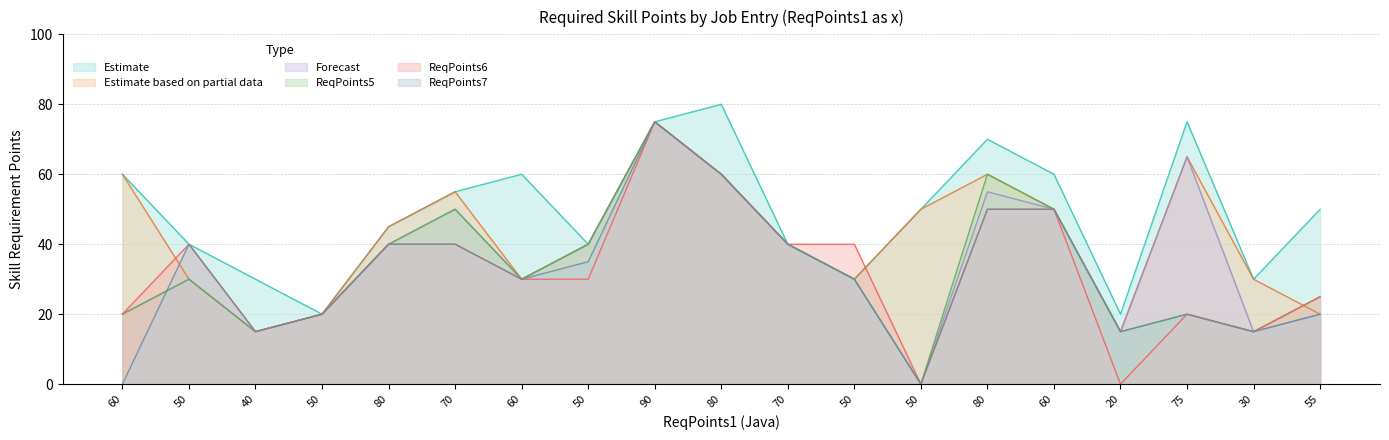

Does the chart display data point markers on the line(s)?

No